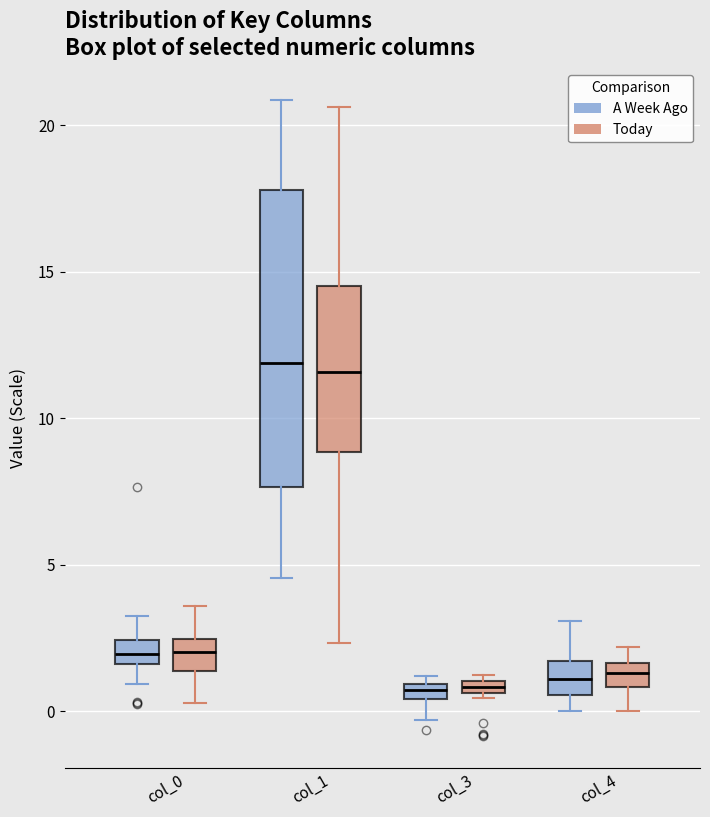

Where is the lower edge of the box for col_0 (Today) on the y-axis? The values are not printed on the chart, so give them approximately, as read against the axis.

1.5